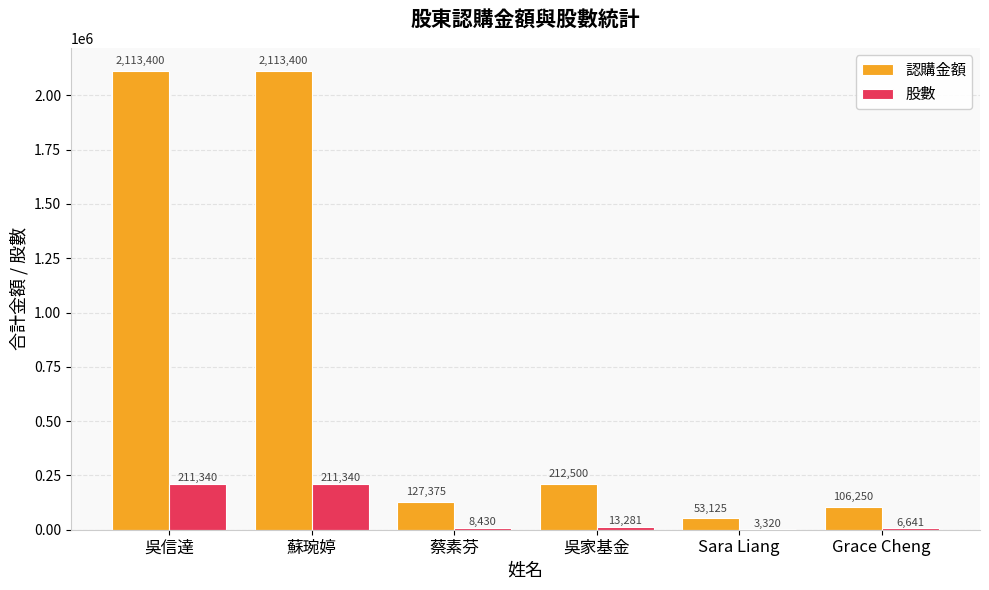

What is the greatest value displayed?

2113400